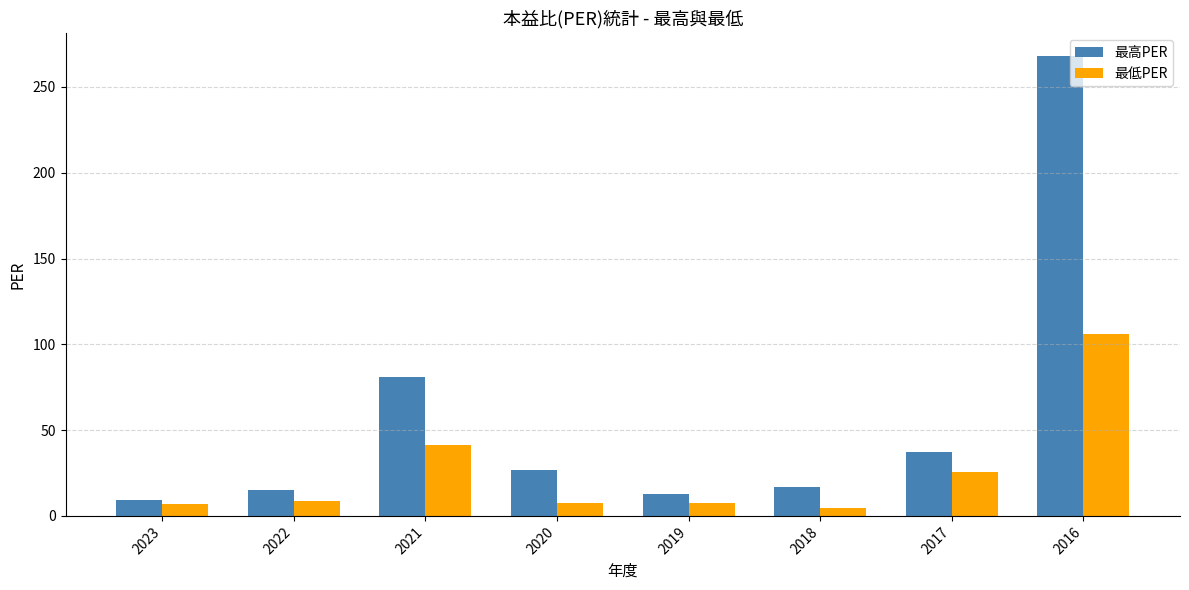

At which category does the chart reach its peak across all series?

2016